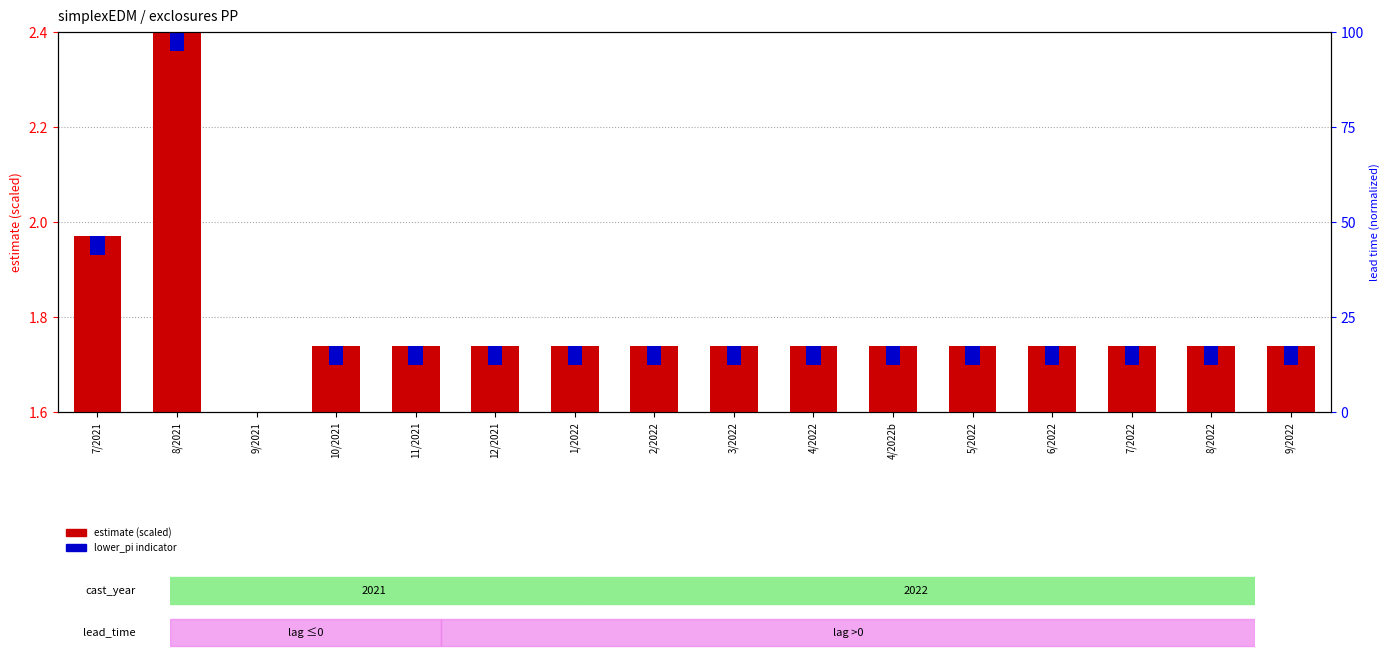

At which label is estimate (scaled) closest to 2?

7/2021